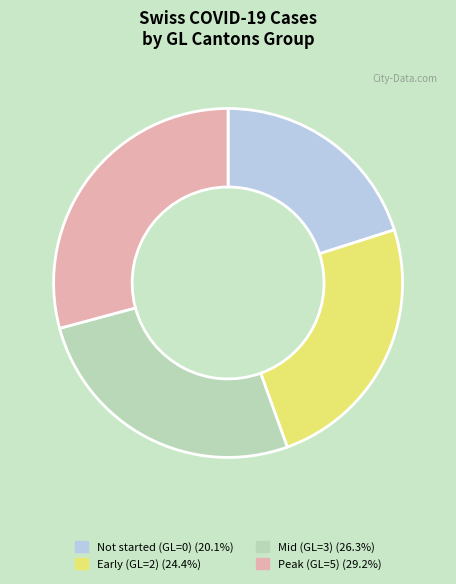

Is there a majority slice in this chart?

No